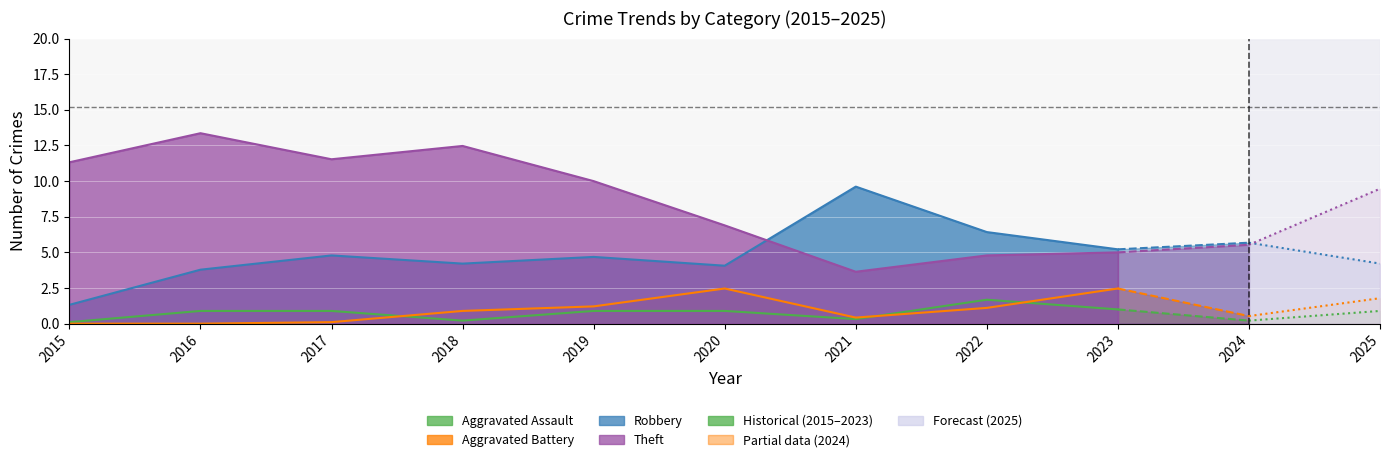

What is the difference between the second highest and minimum values in the Aggravated Assault series?

1